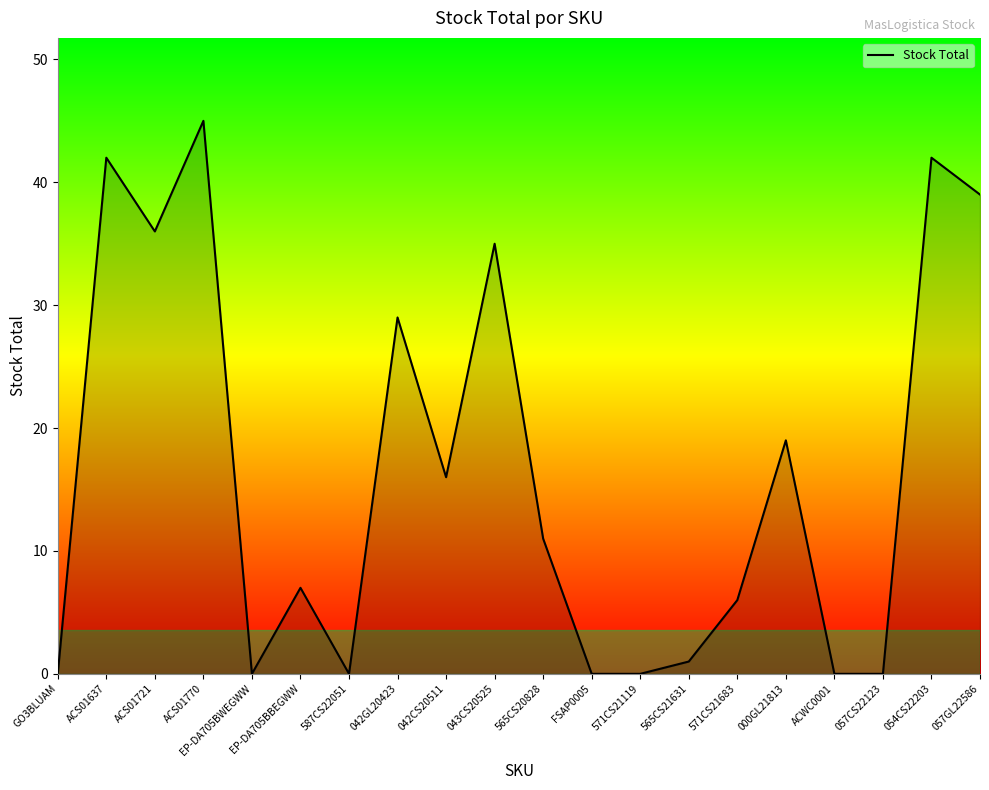

Reading left to right, extract all data points from this chart.

GO3BLUAM=0	ACS01637=42	ACS01721=36	ACS01770=45	EP-DA705BWEGWW=0	EP-DA705BBEGWW=7	587CS22051=0	042GL20423=29	042CS20511=16	043CS20525=35	565CS20828=11	FSAP0005=0	571CS21119=0	565CS21631=1	571CS21683=6	000GL21813=19	ACWC0001=0	057CS22123=0	054CS22203=42	057GL22586=39